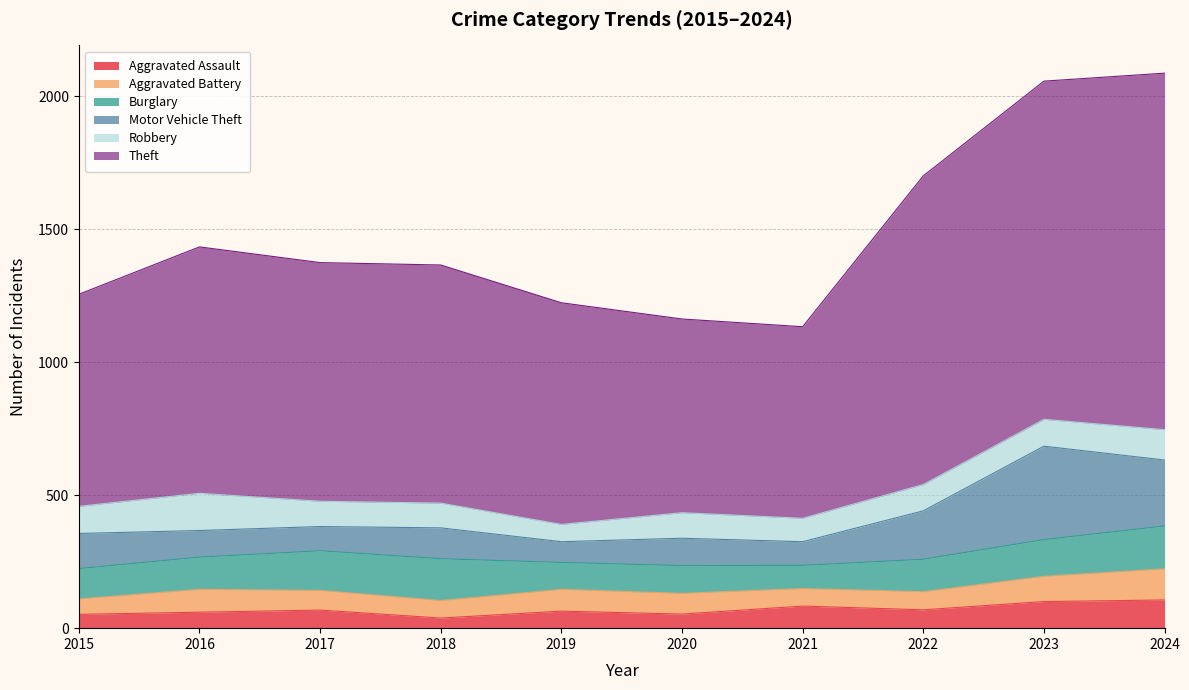

The value of Burglary at 2022 is 122. True or false?

True